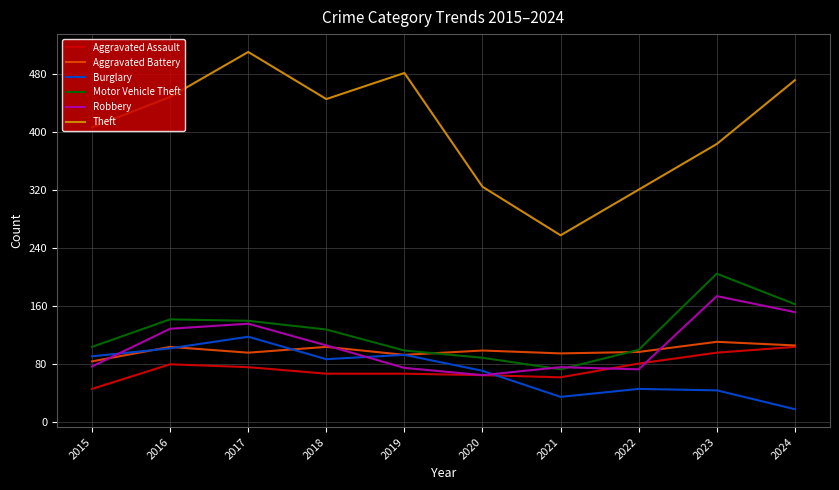

At which category does the chart reach its peak across all series?

2017